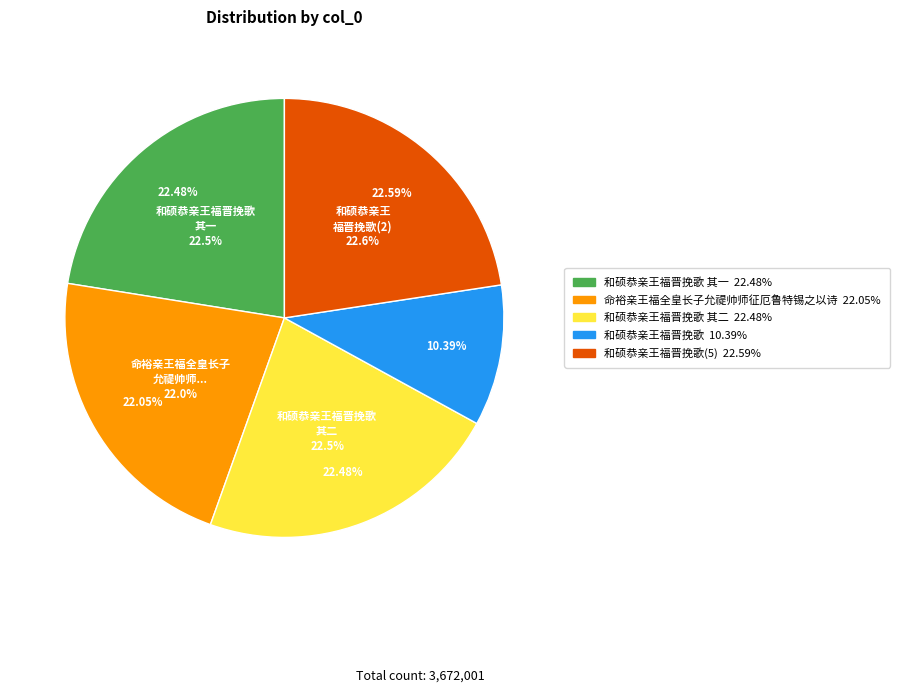

Does any single category account for the majority?

No